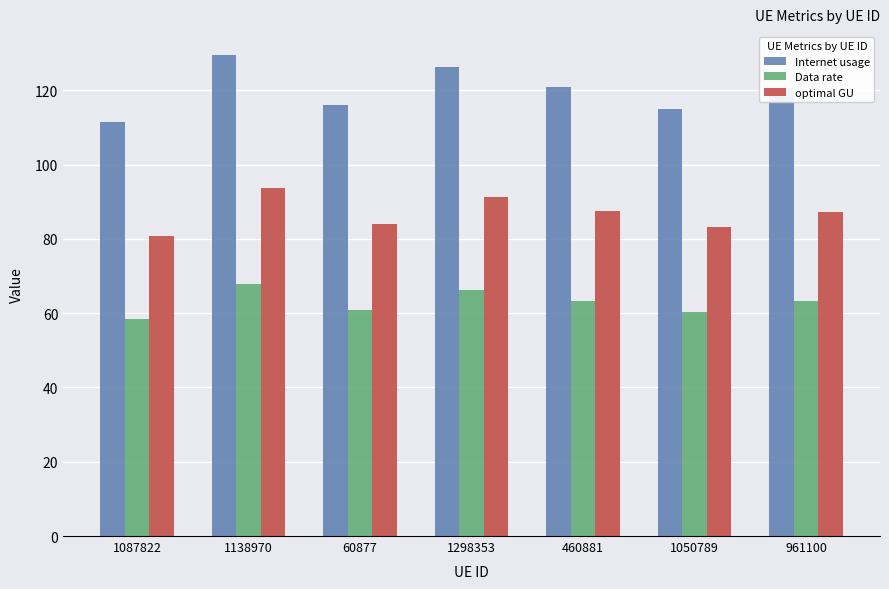

What is the spread (max minus min) of values at 460881?

57.6